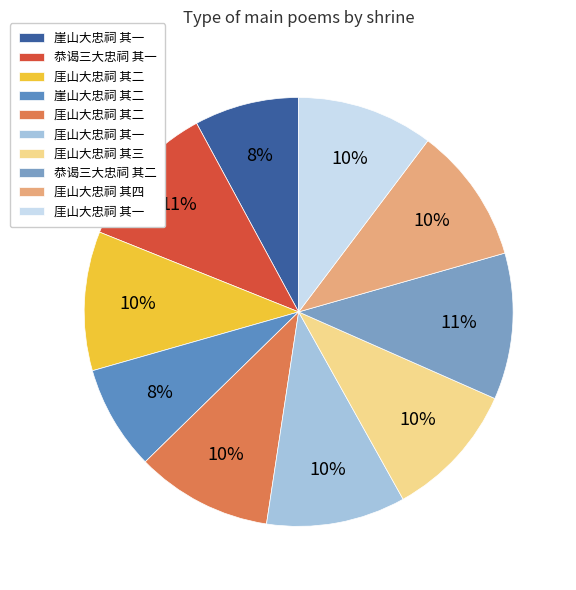

Is there a majority slice in this chart?

No